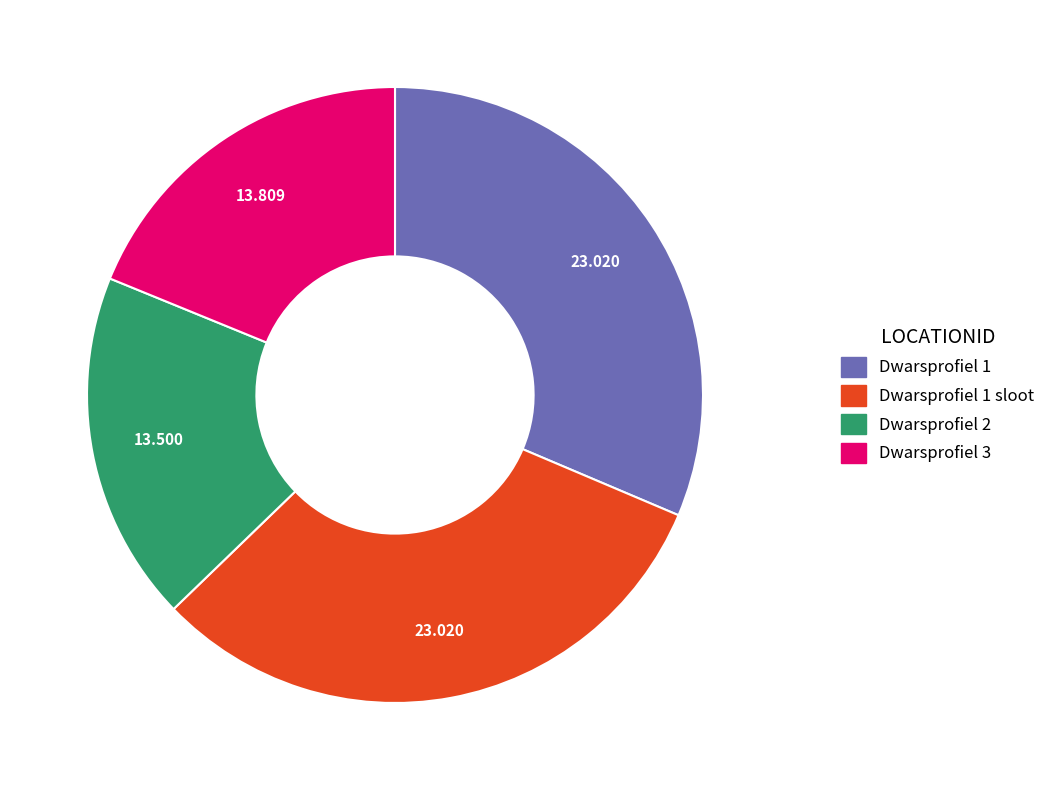

How many segments does this pie chart have?

4